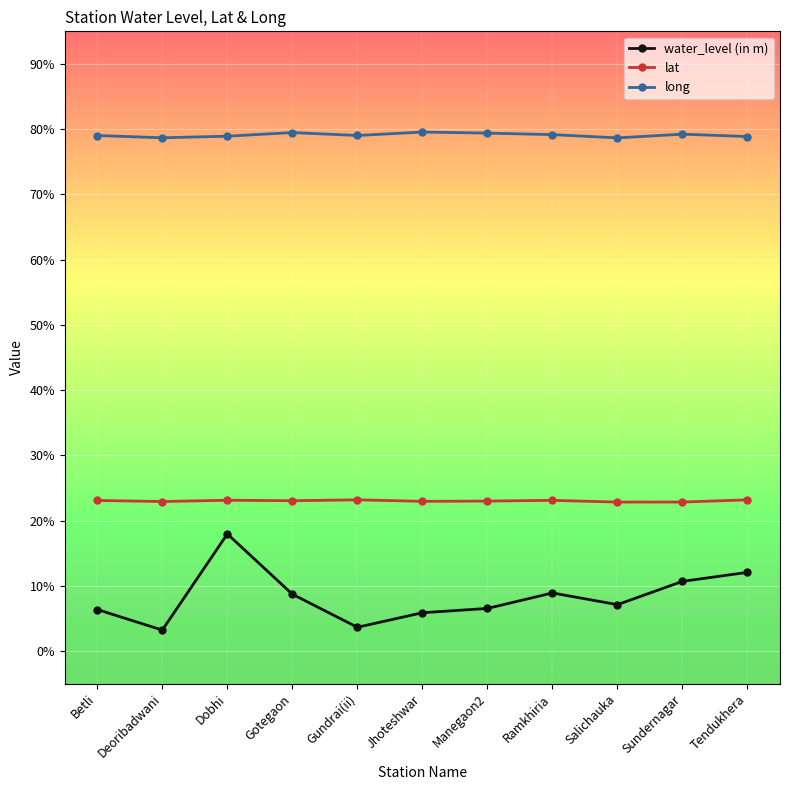

List the series in order of their overall mean, lowest first.

water_level (in m), lat, long